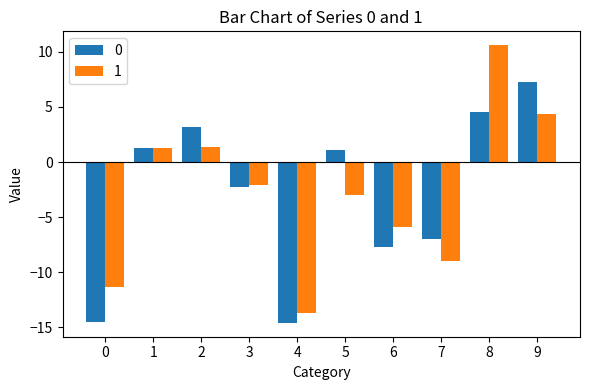

How many values in 1 are below zero?

6